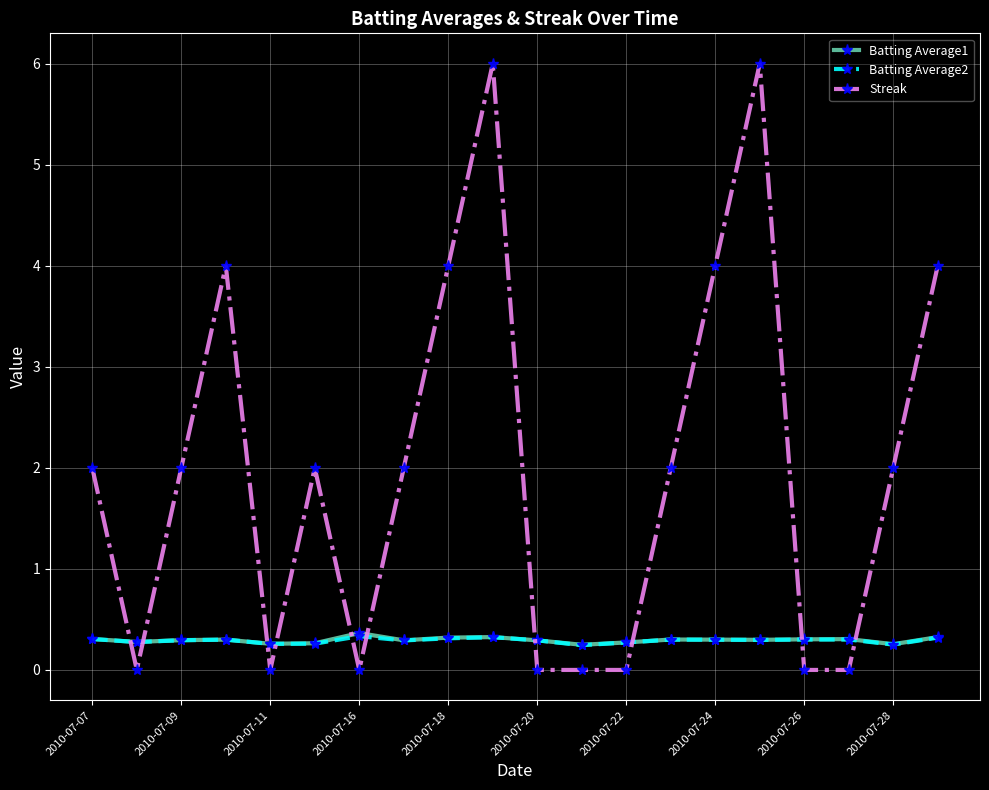

Which series ends up on top after the final intersection of Batting Average1 and Streak?

Streak